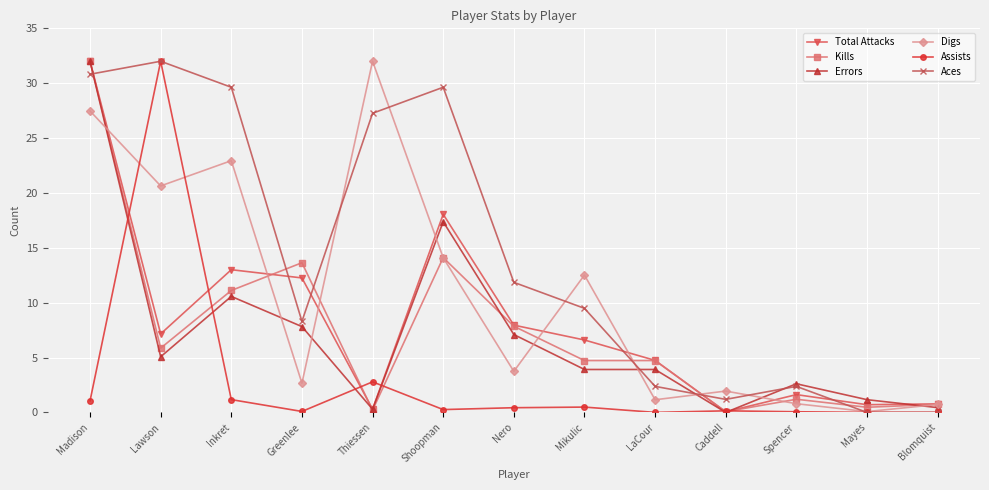

What is the difference between the highest and lowest values at Madison?

30.9